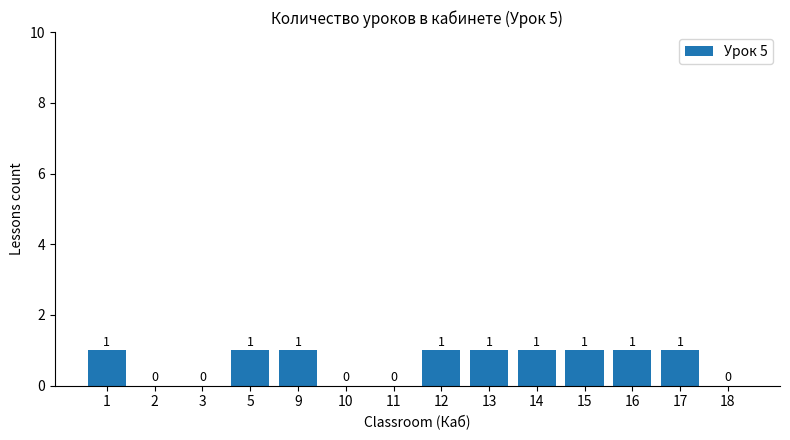

How many distinct data groups are displayed?

1